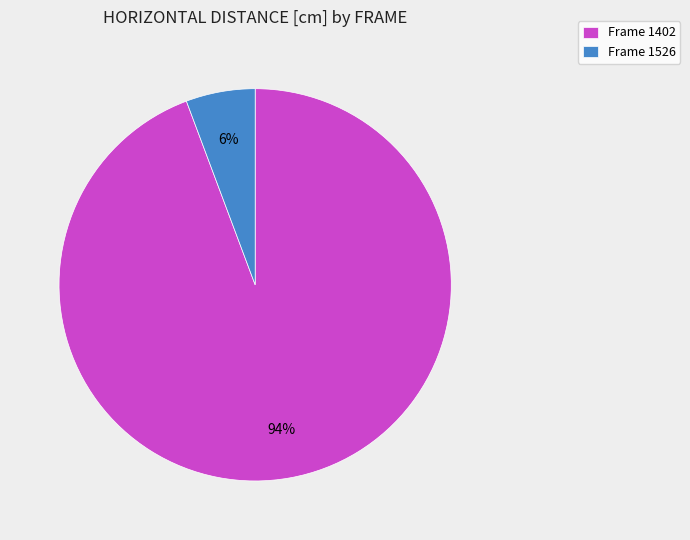

The Frame 1526 slice represents 6% of the pie. True or false?

True